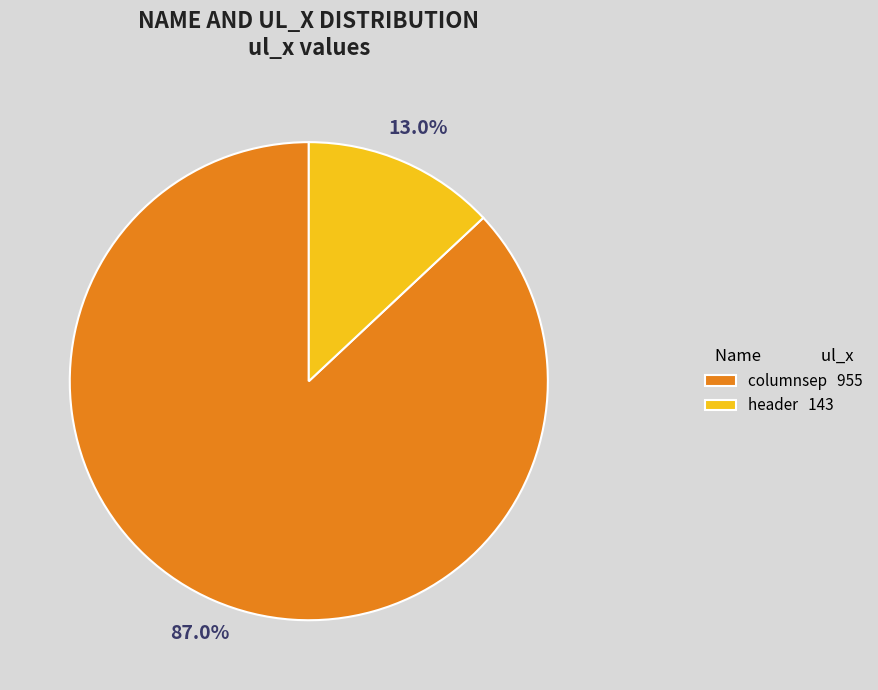

To the nearest percent, what portion does header represent?

13%